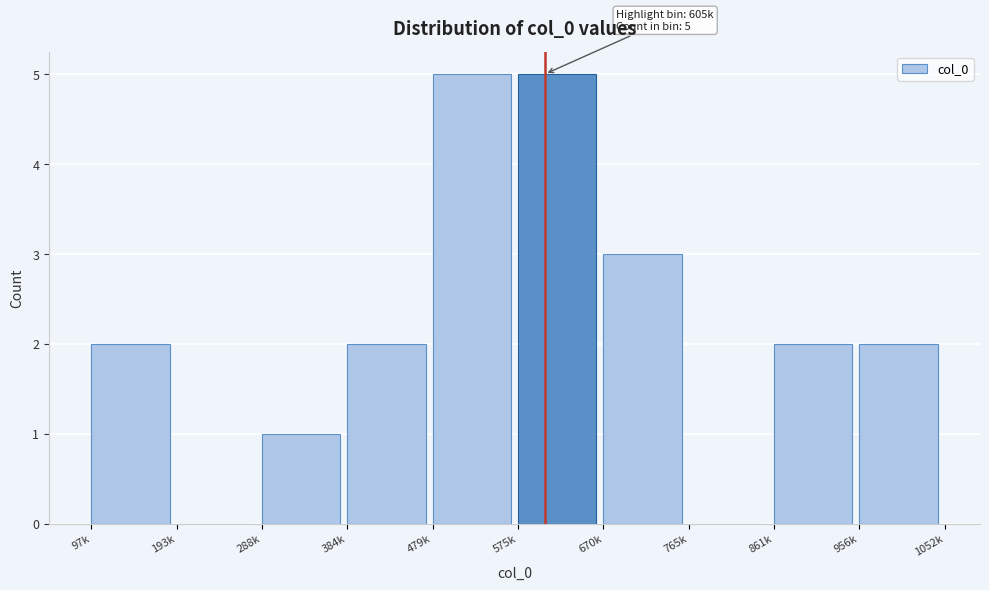

Reading left to right, list all the values displayed in this chart.

97k=2	193k=0	288k=1	384k=2	479k=5	575k=5	670k=3	765k=0	861k=2	956k=2